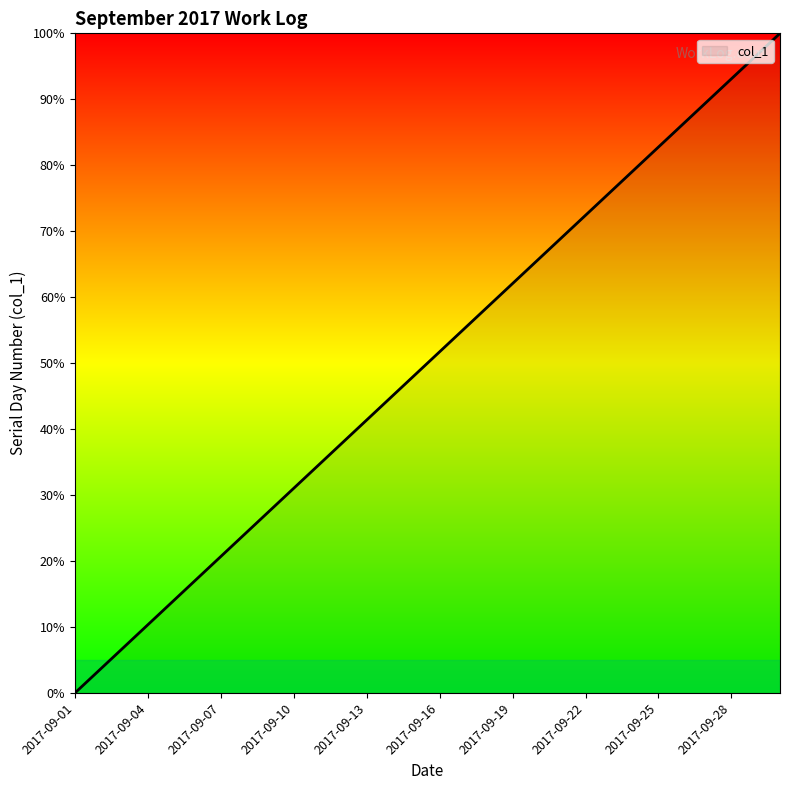

What is the maximum value shown in the chart?

100.0